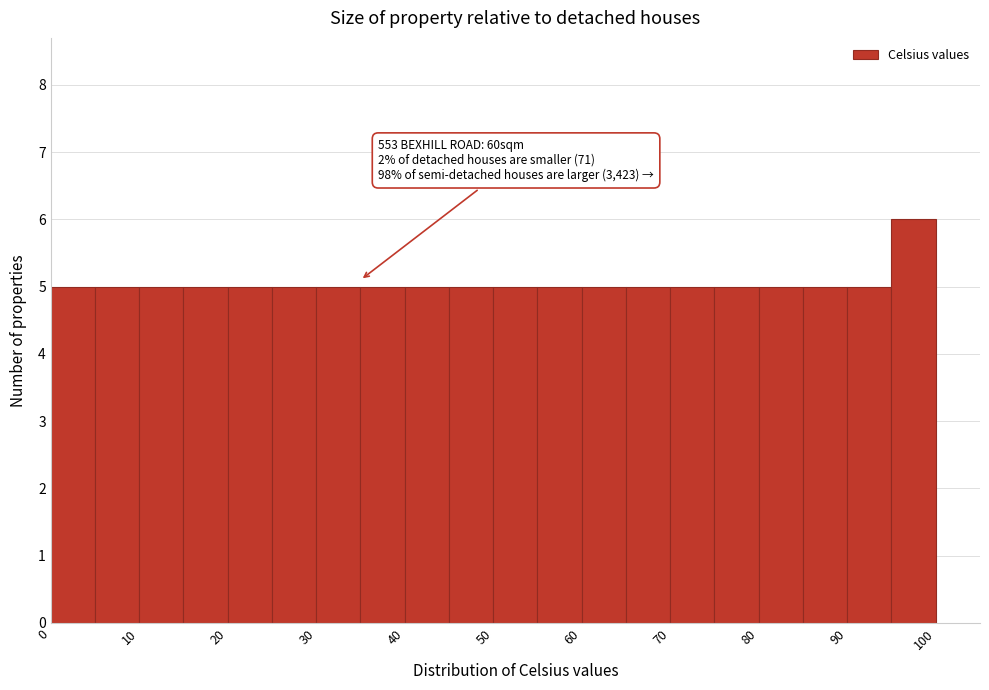

Over which range of the x-axis is the bar tallest?

95 to 100